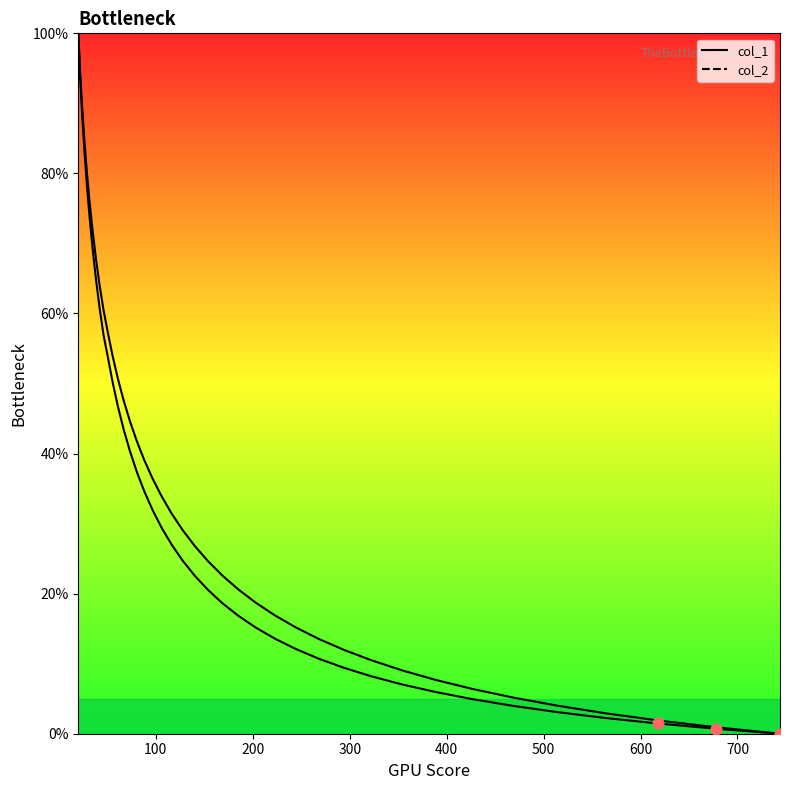

At how many categories does at least one series exceed 98?

1